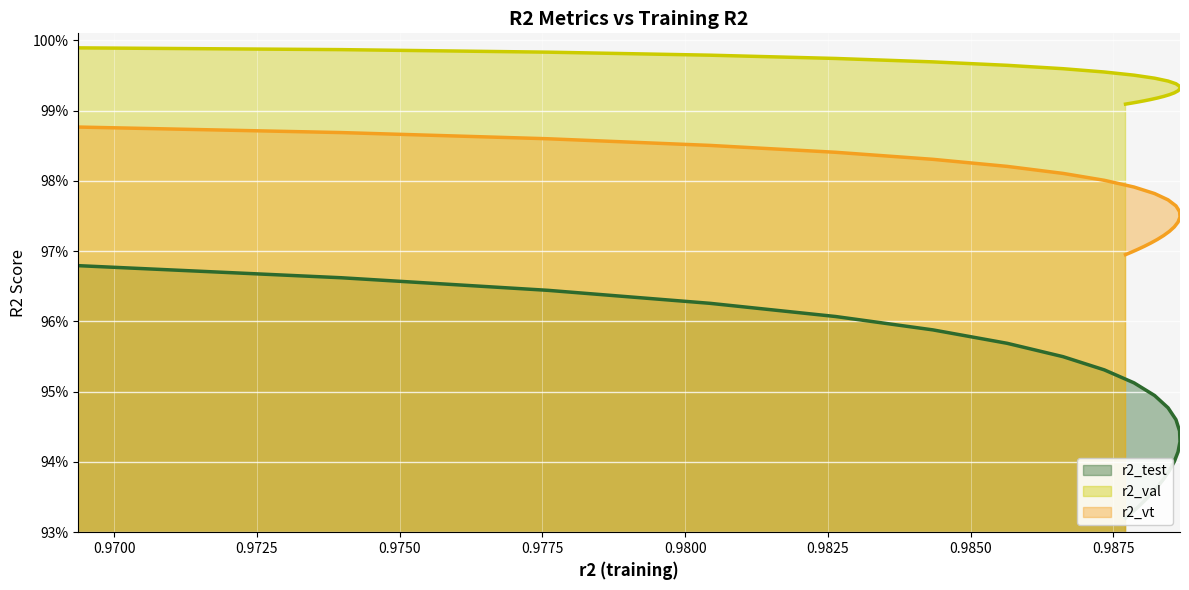

How many categories are shown in the chart?

25